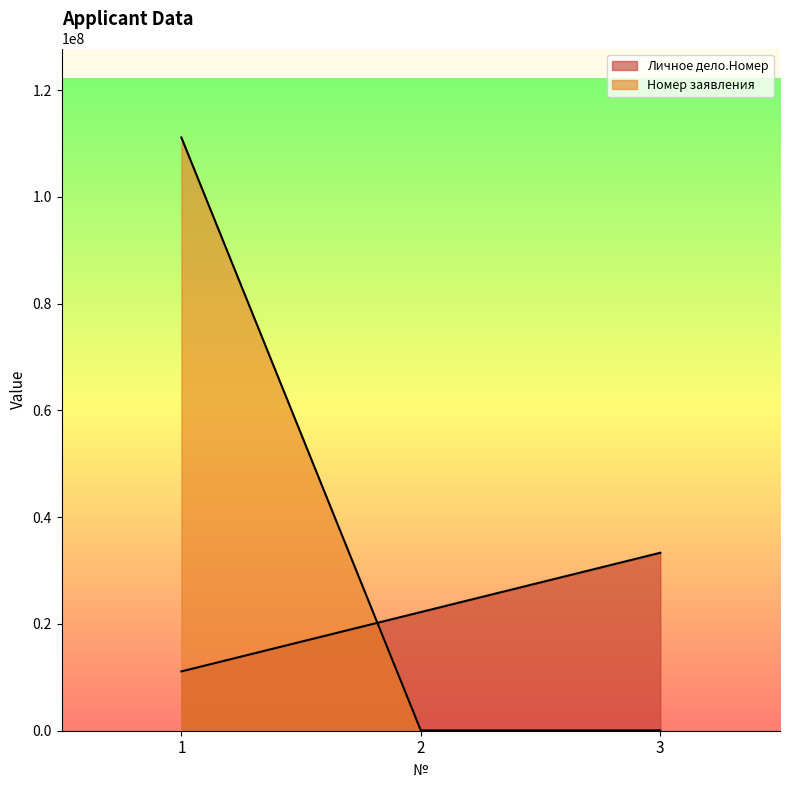

Does the chart have visible grid lines?

No